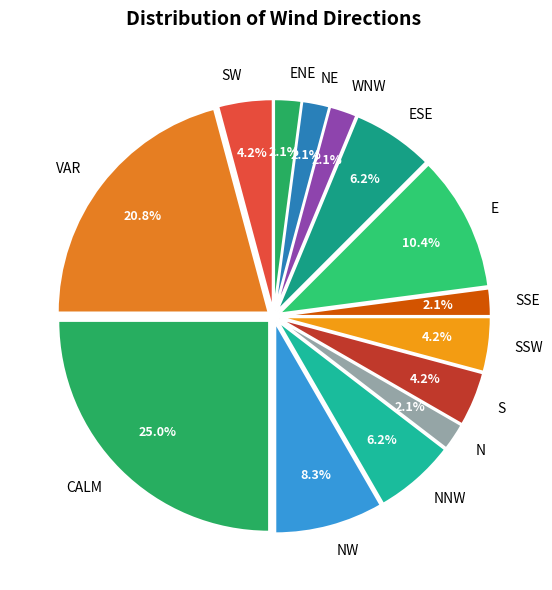

Is there a majority slice in this chart?

No